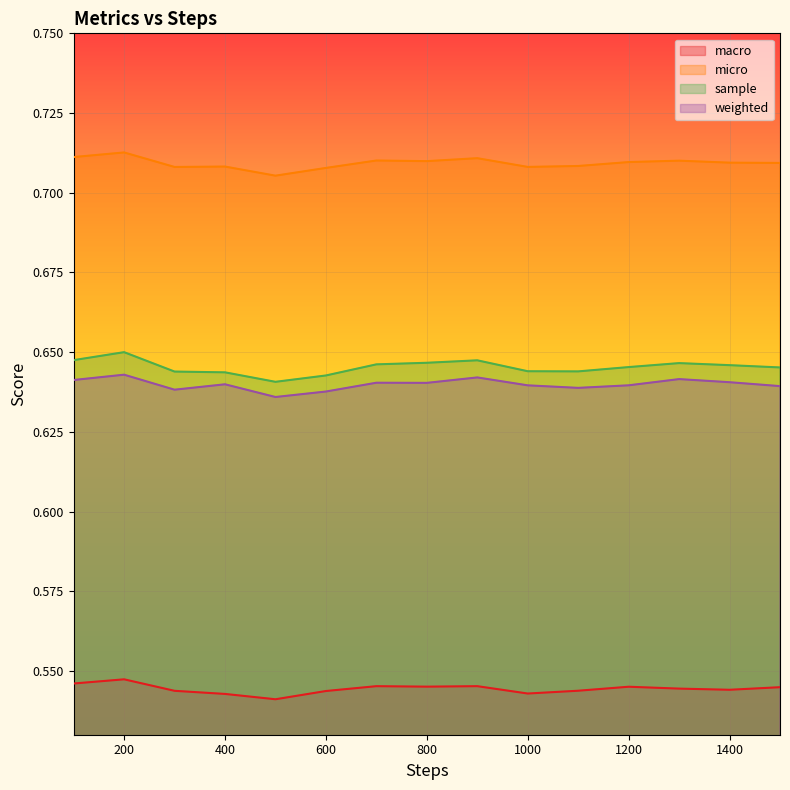

What is the approximate value of weighted at 1500?

0.6